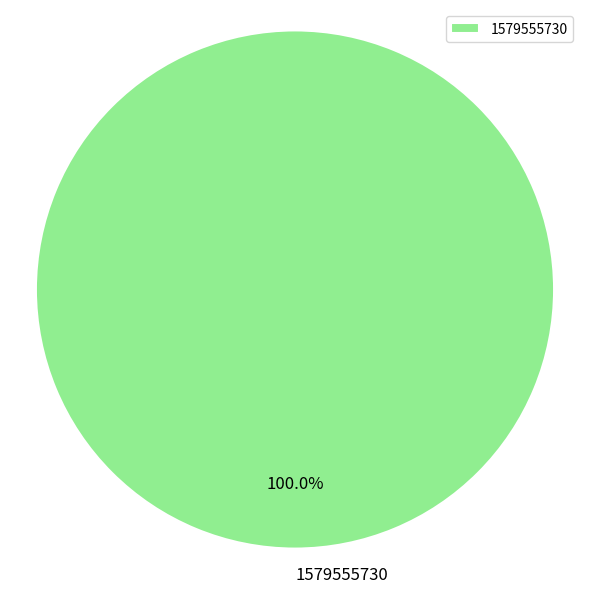

True or false: 1579555730 accounts for 100% of the total.

True